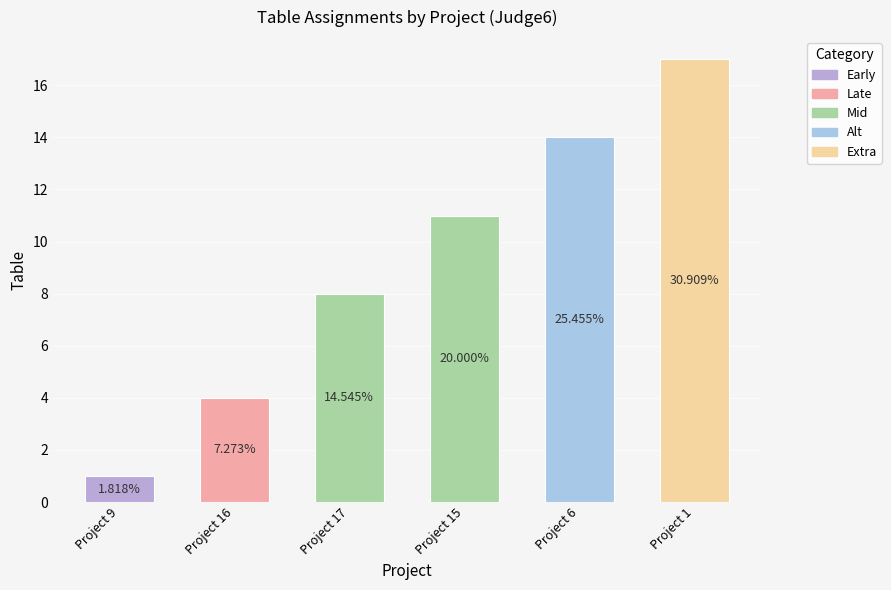

Are the bars horizontal?

No